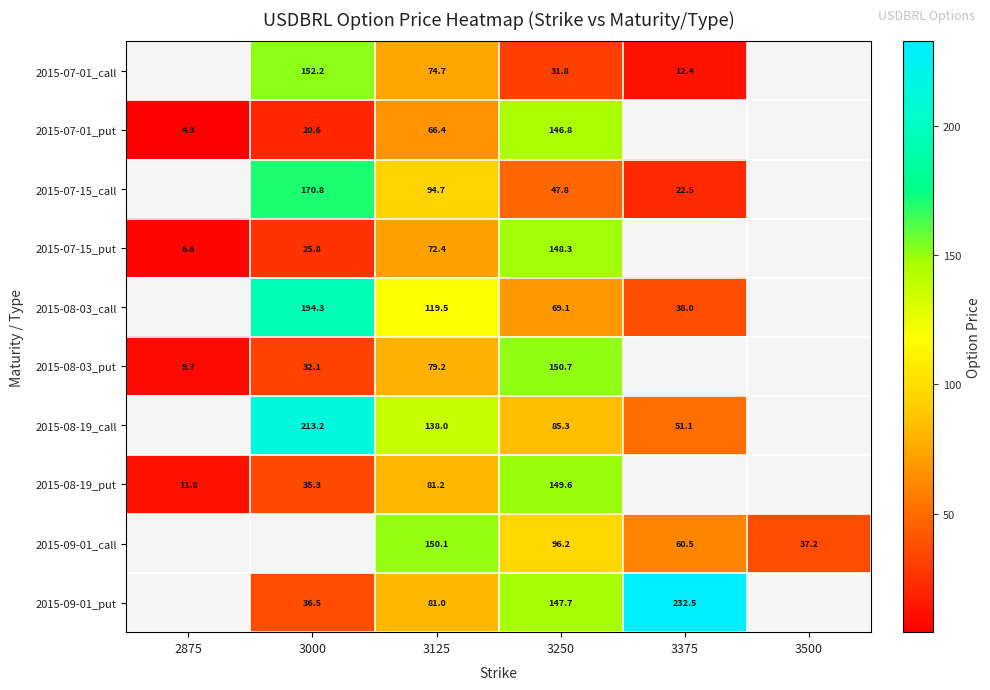

Between 3125 and 3500, which series saw the biggest shift?

2015-09-01_call